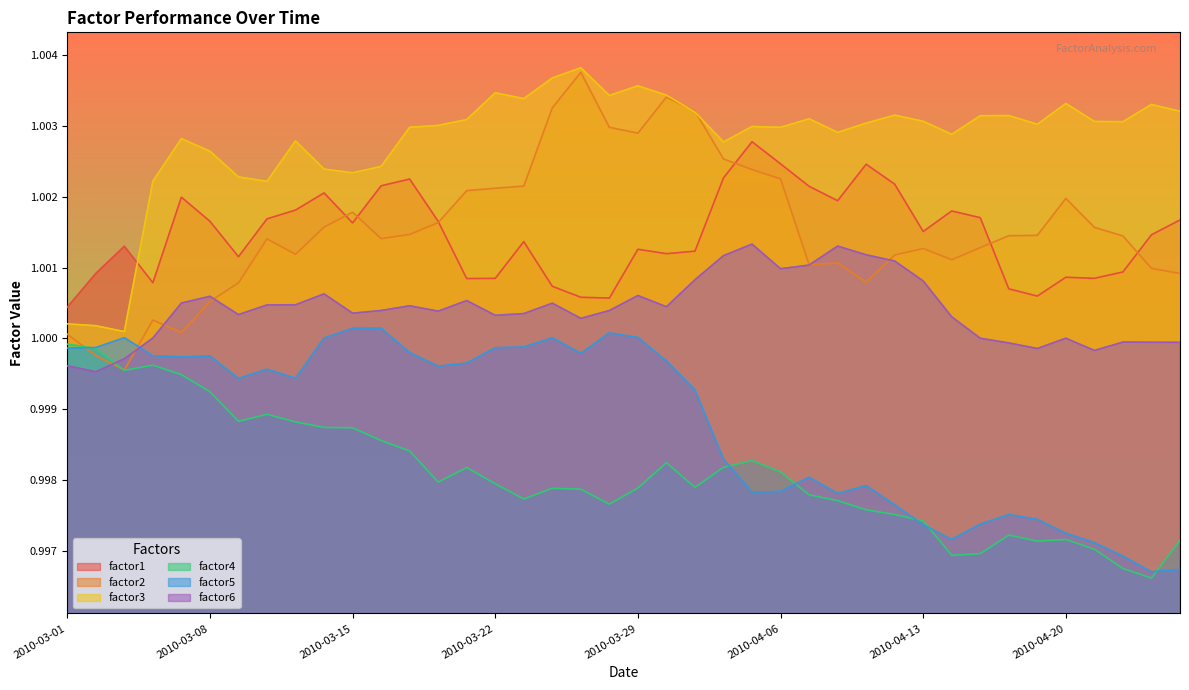

List the series in order of their peak value, highest first.

factor3, factor2, factor1, factor6, factor5, factor4